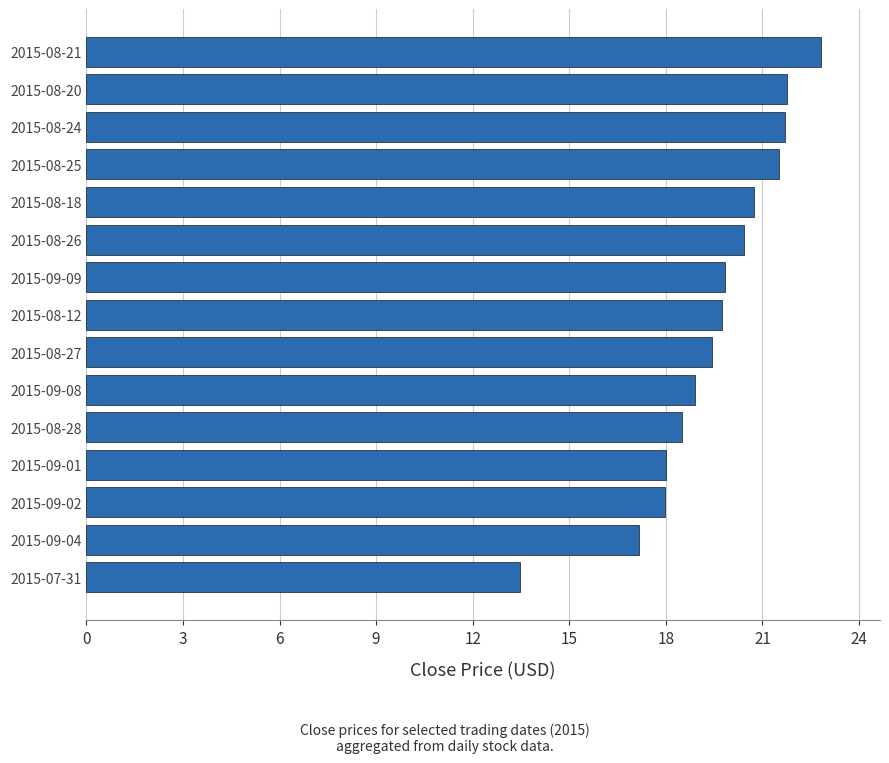

Read the value at 2015-09-09.

19.8